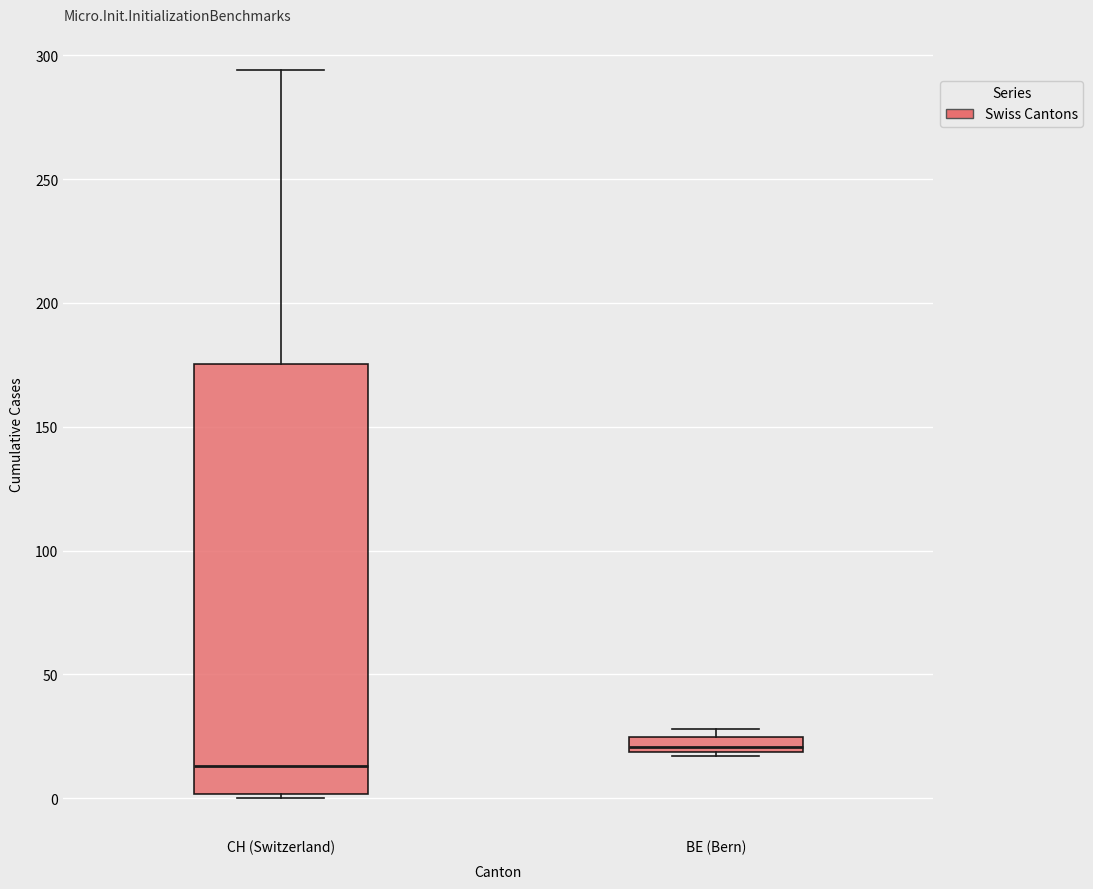

Which box has the highest median line?

BE (Bern)